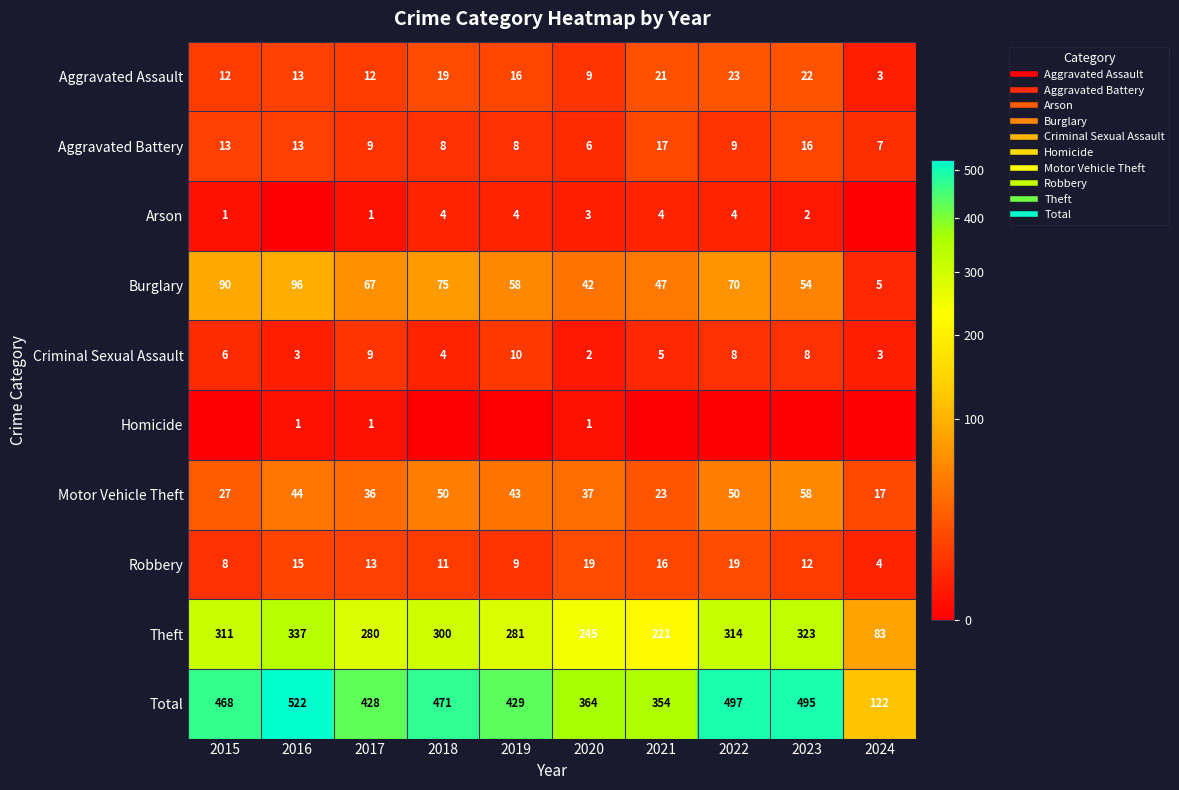

What is the spread (max minus min) of values at 2024?

122